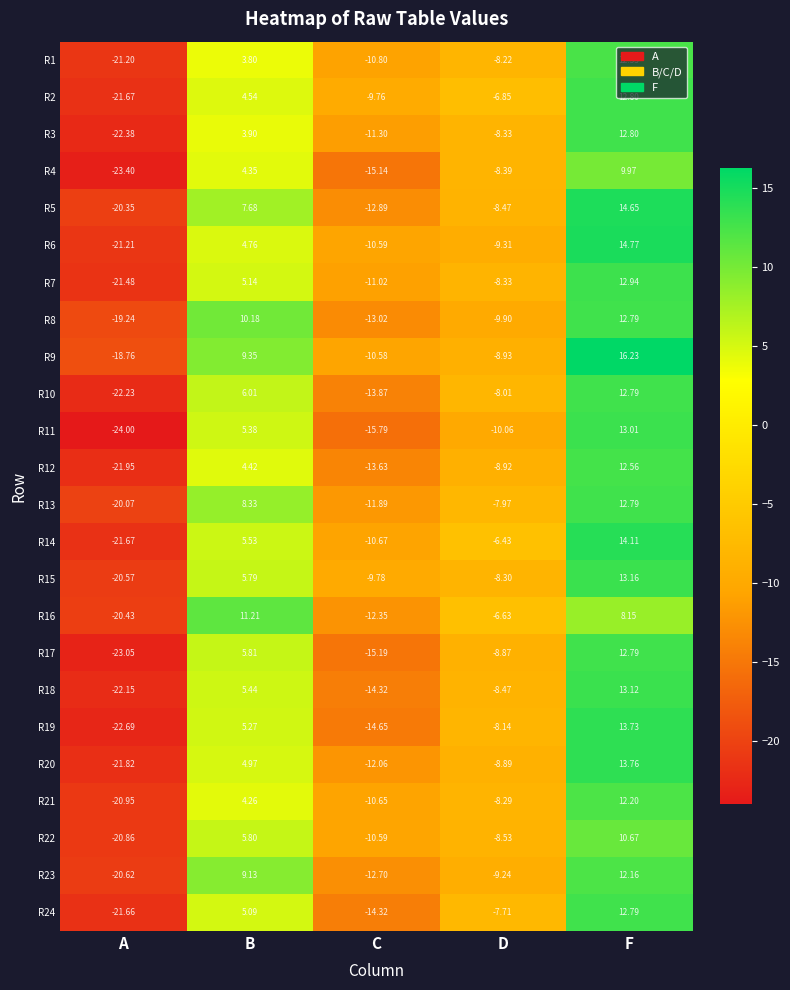

How many series are shown in this chart?

24